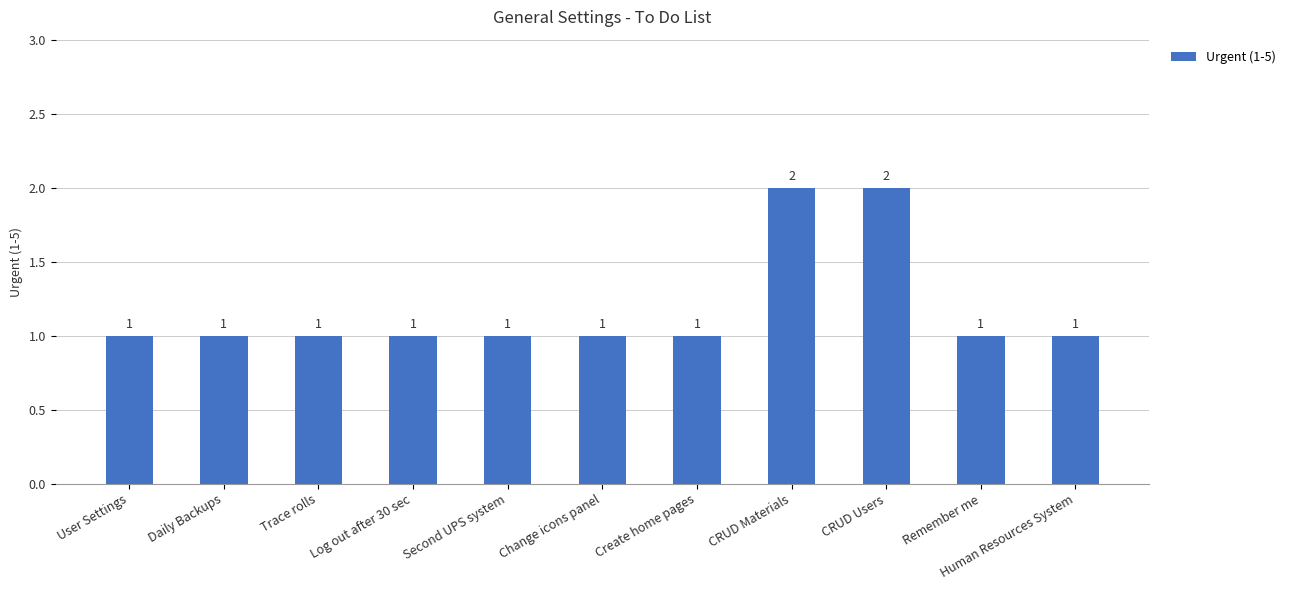

What is the minimum value shown in the chart?

1